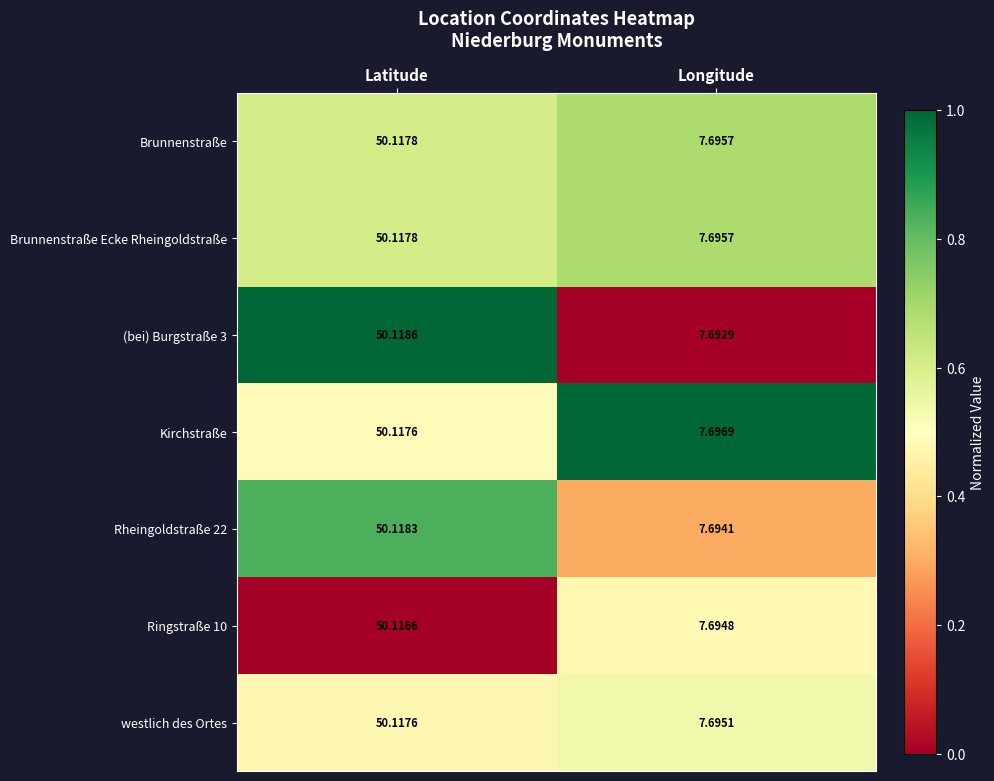

List the labels in order of Kirchstraße value, smallest first.

Longitude, Latitude